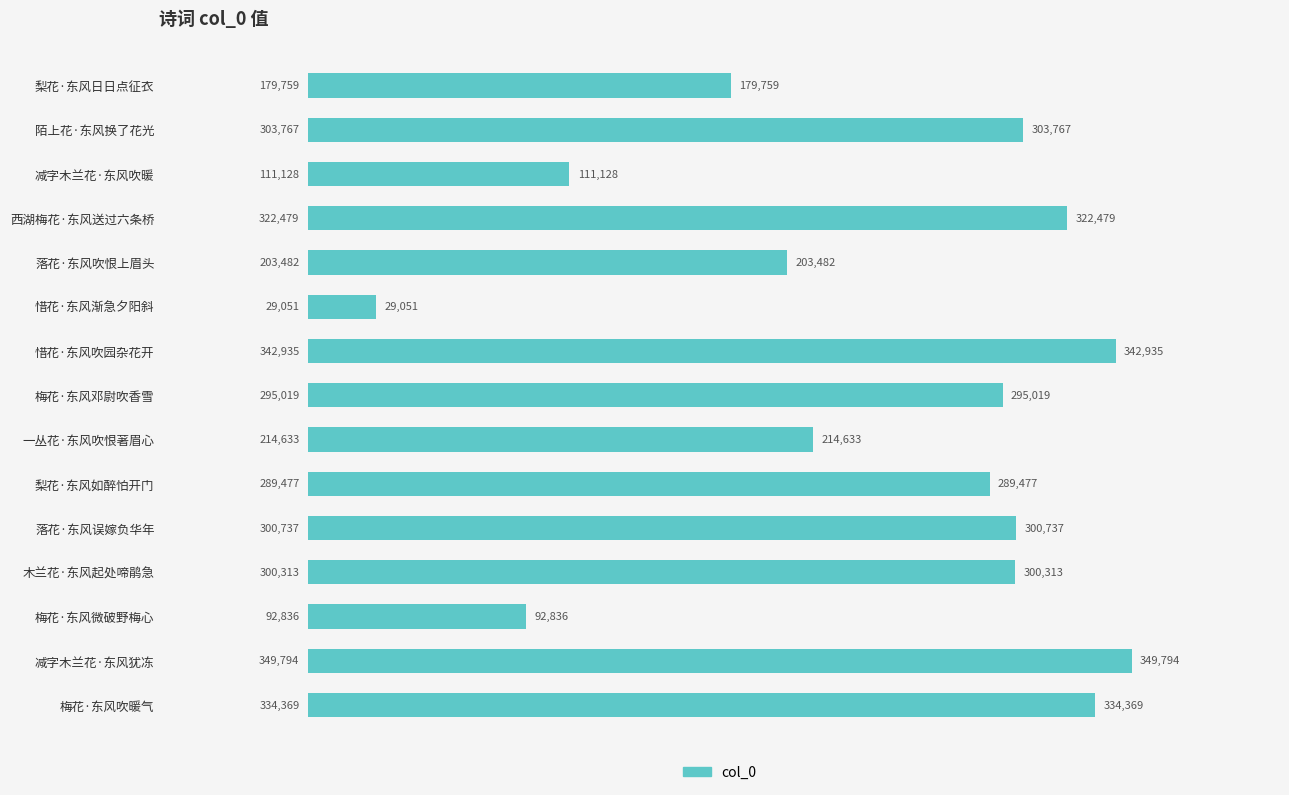

At which label is the value closest to 189422?

梨花·东风日日点征衣